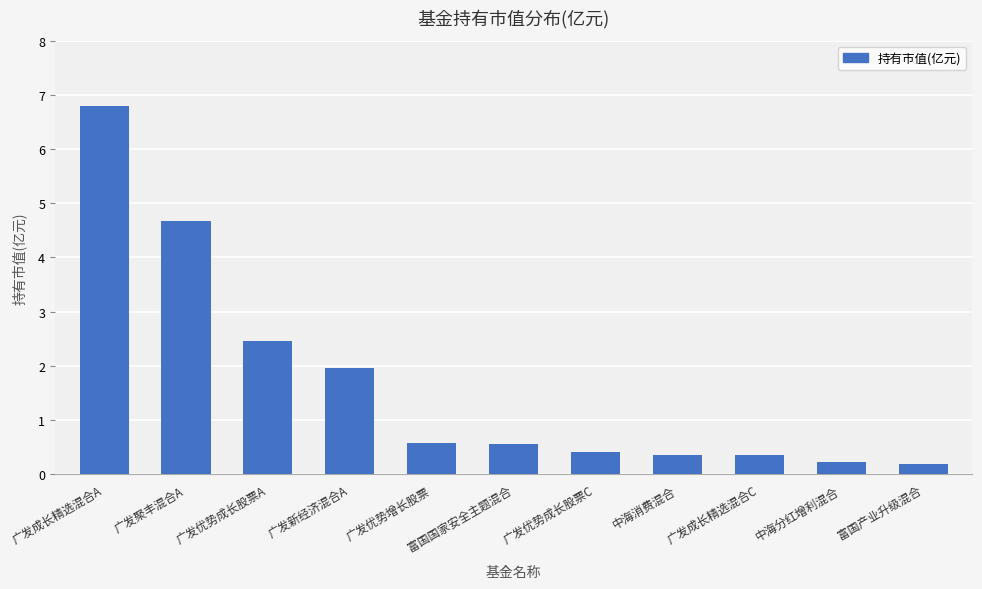

Is it true that the value at 广发优势增长股票 is 0.6?

True